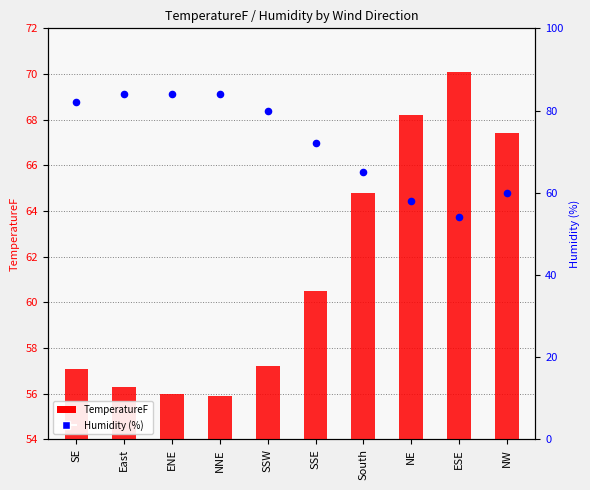

Which series has the largest total across all categories?

Humidity (%)